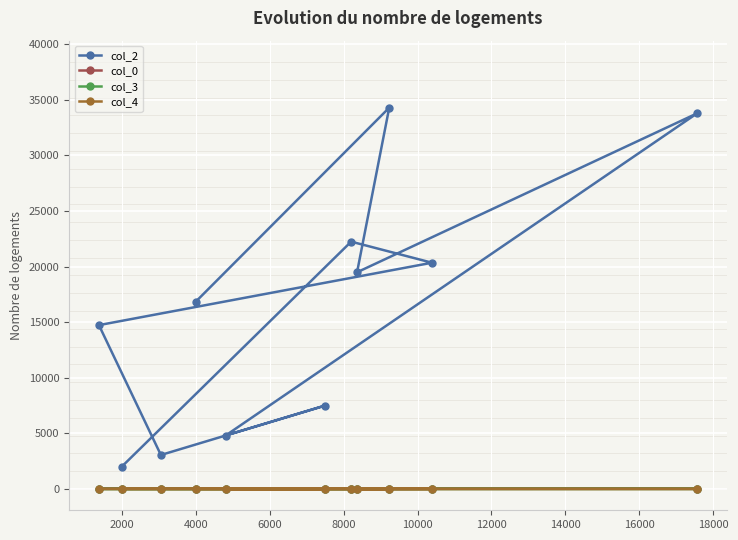

What is the greatest value displayed?

34291